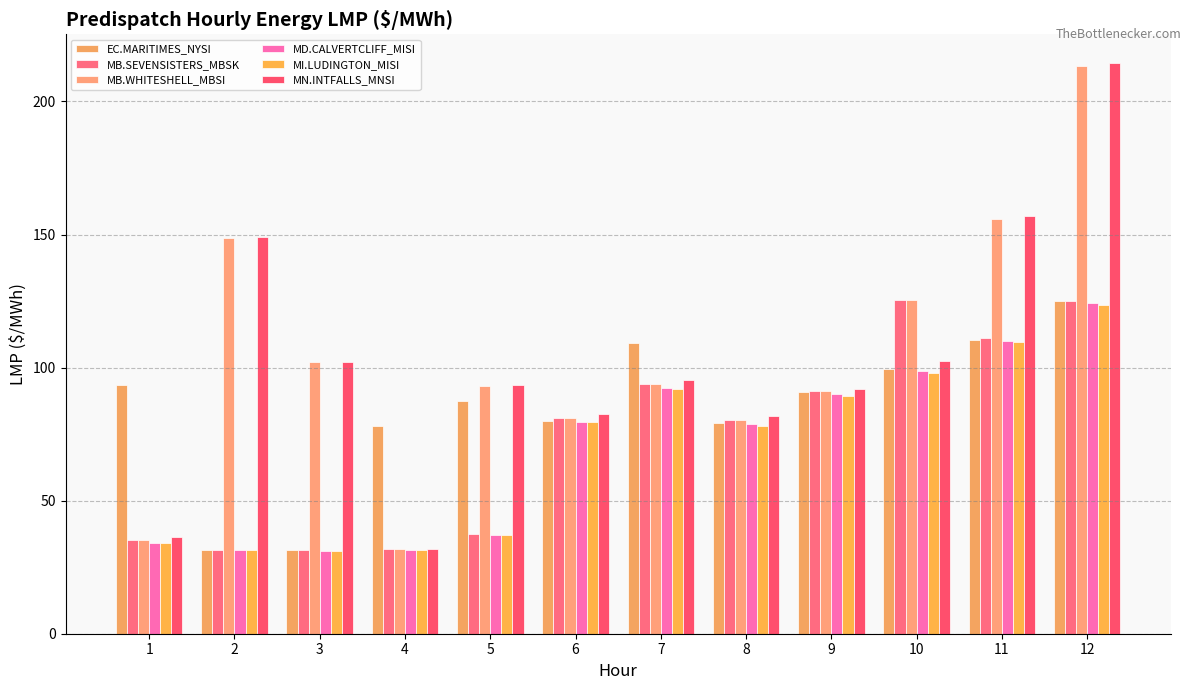

At which label is MI.LUDINGTON_MISI closest to 77?

8